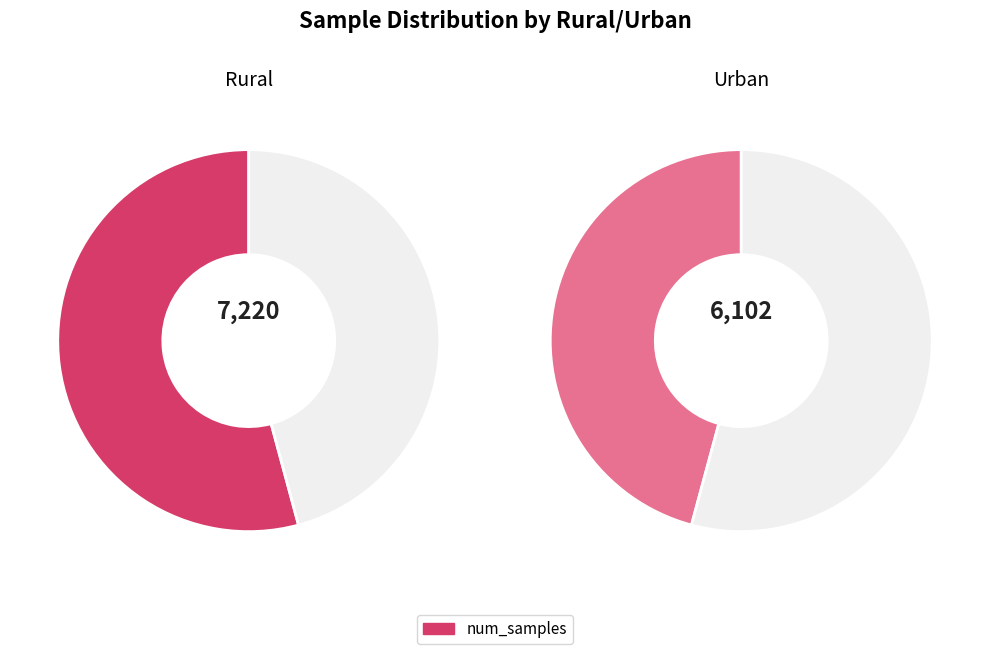

What percentage do Rural and Urban together represent?

100.0%